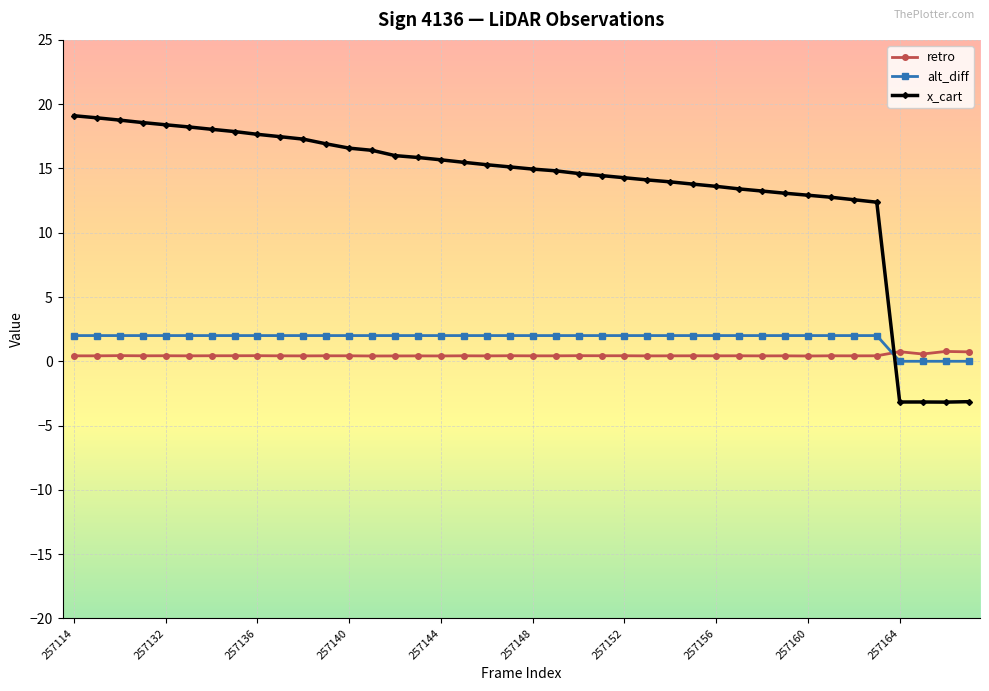

How many lines are shown in the chart?

3